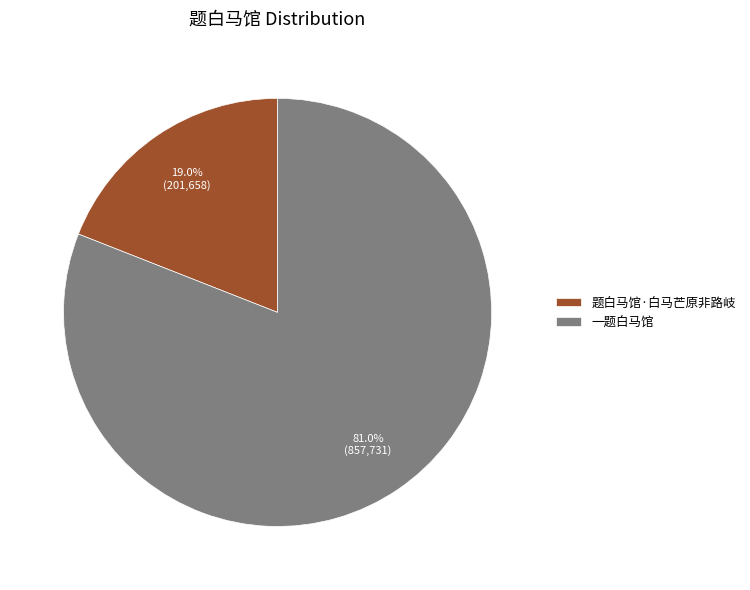

The 一题白马馆 slice represents 93% of the pie. True or false?

False